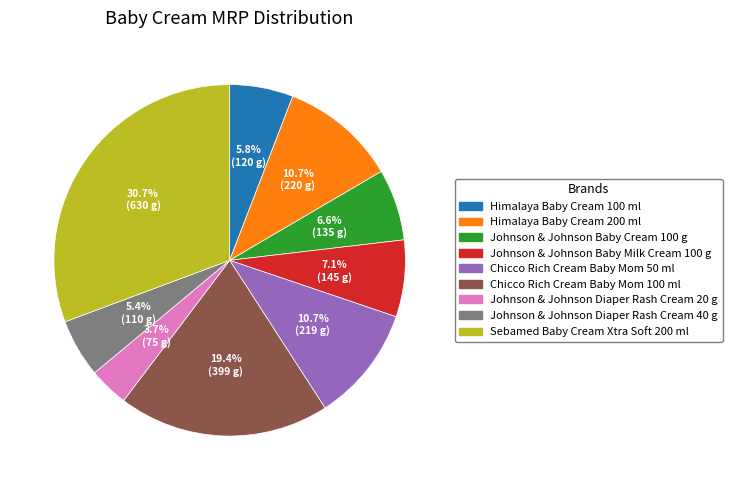

To the nearest percent, what portion does Johnson & Johnson Baby Cream 100 g represent?

7%